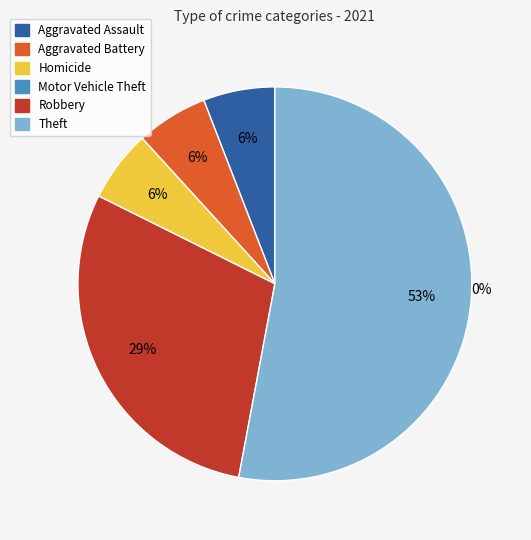

Is there a majority slice in this chart?

Yes